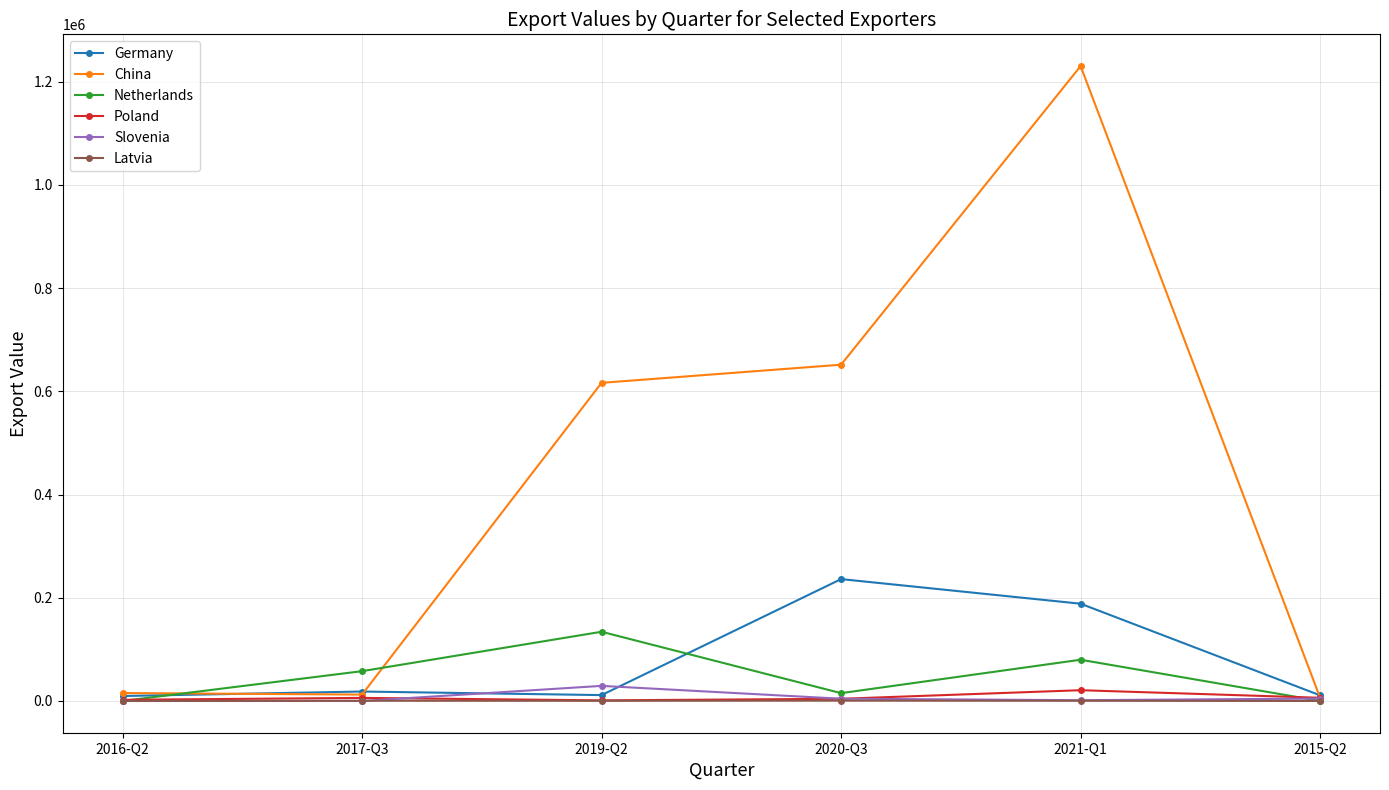

Which series has the widest spread of values?

China